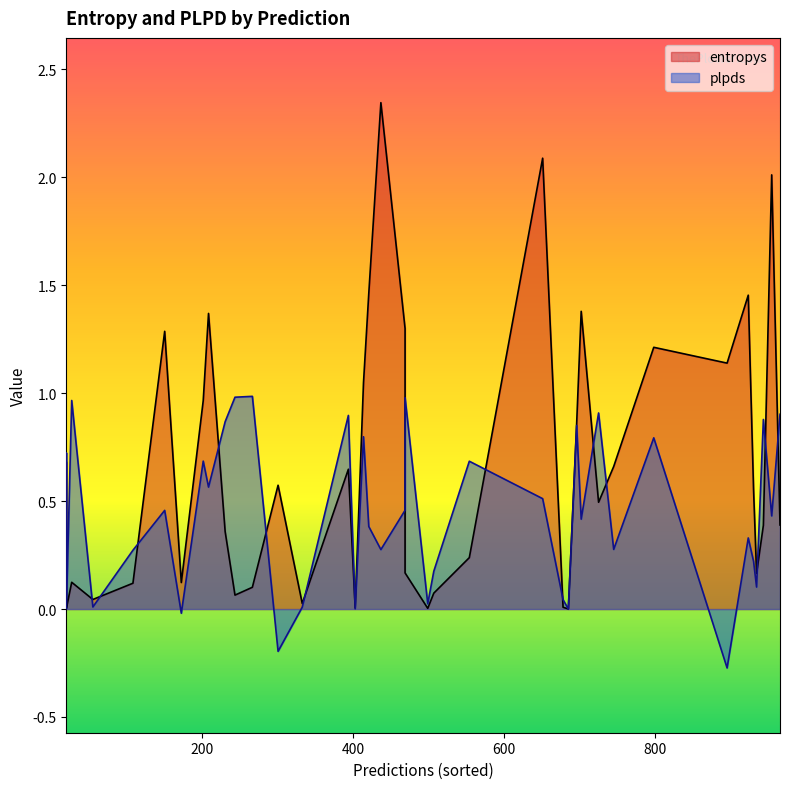

How many categories are shown in the chart?

40